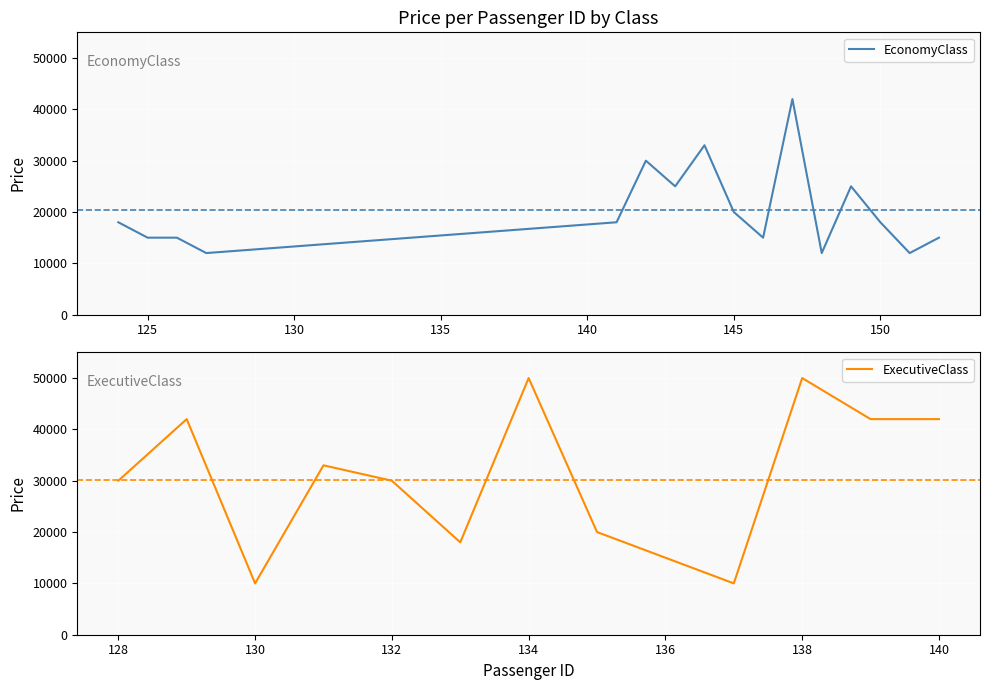

What is the highest value of the EconomyClass series?

42000